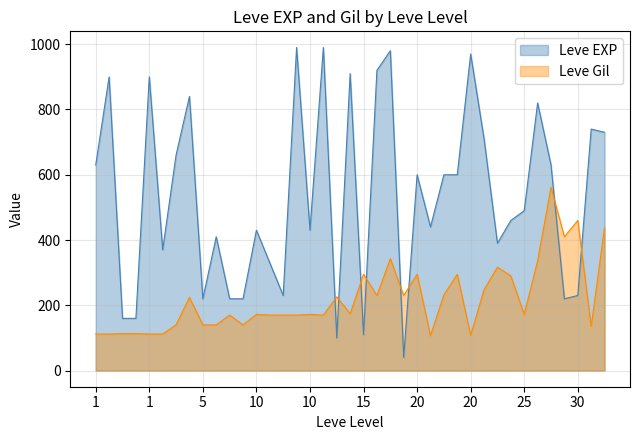

What is the difference between the maximum and minimum values in the Leve Gil series?

455